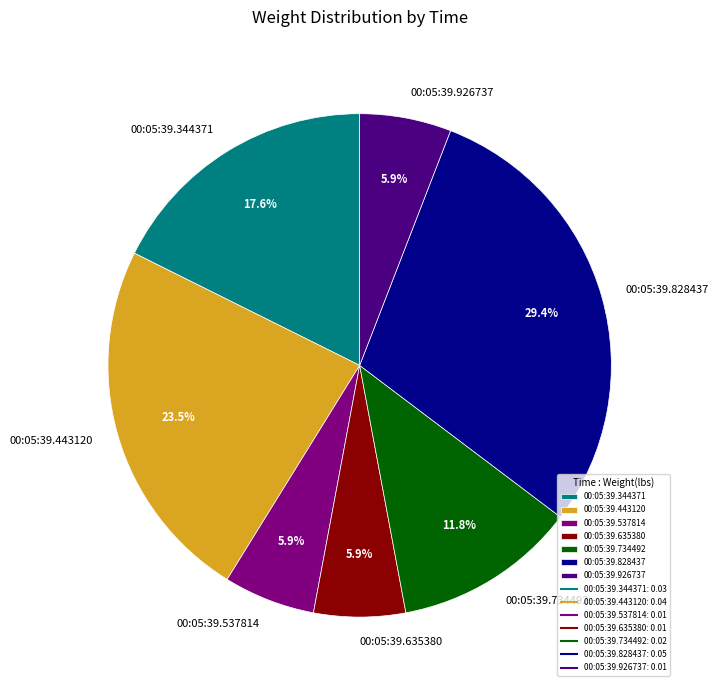

Count the number of slices in the pie.

7